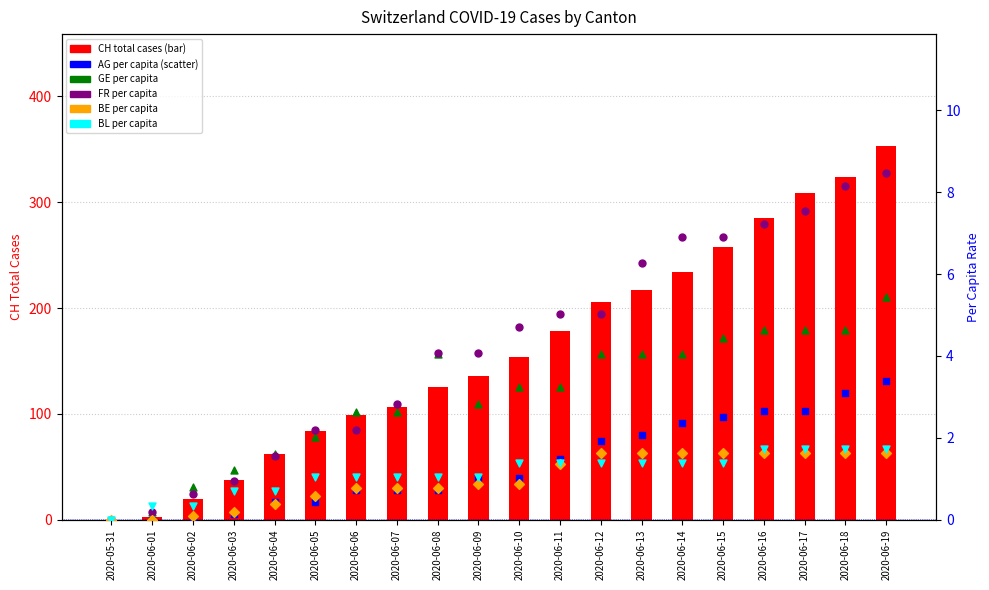

Which series reaches the minimum Y coordinate?

CH total cases